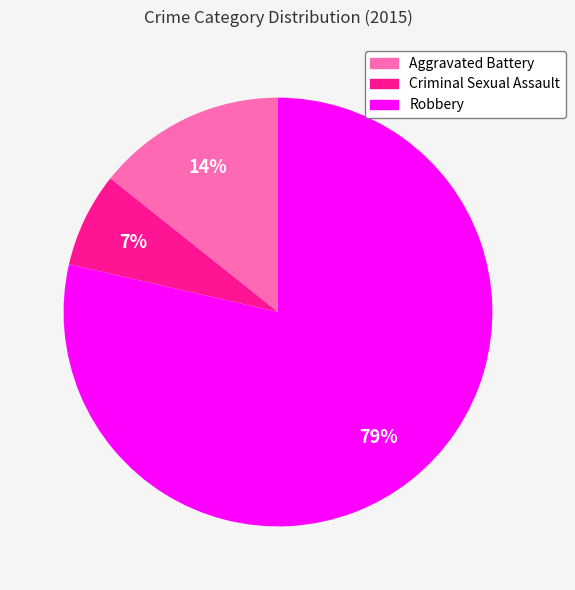

To the nearest percent, what is the average slice percentage?

33%